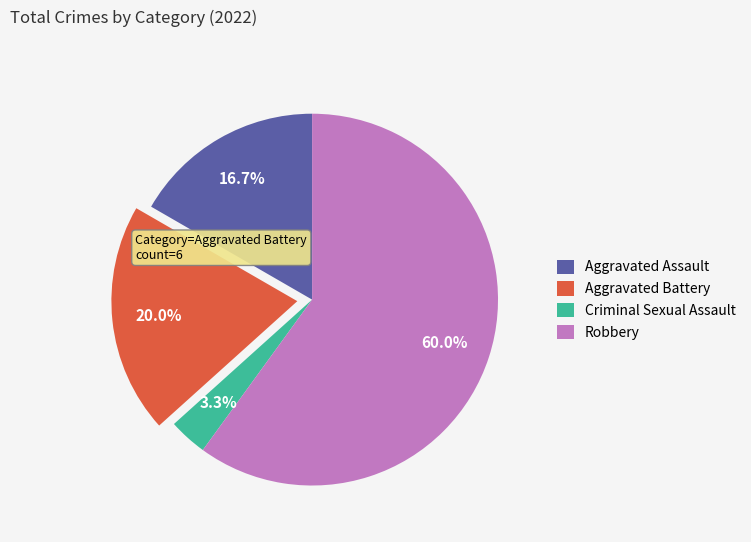

True or false: Criminal Sexual Assault accounts for 17% of the total.

False